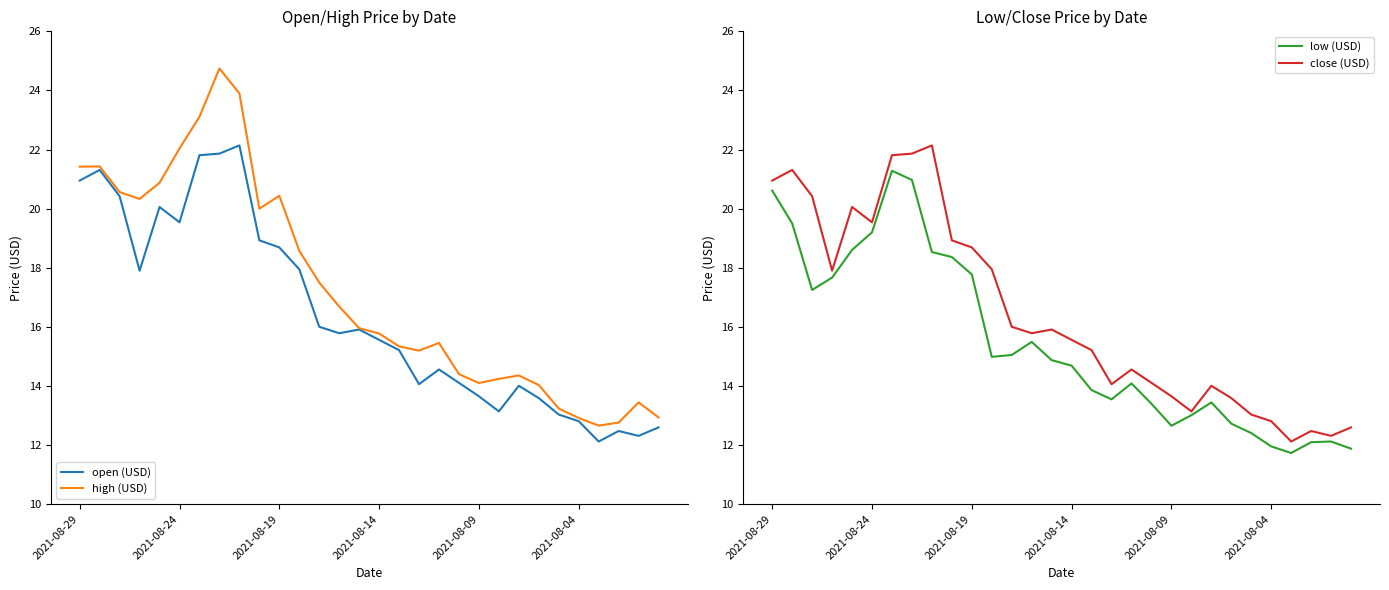

What is the total value across all series at 7?

89.4